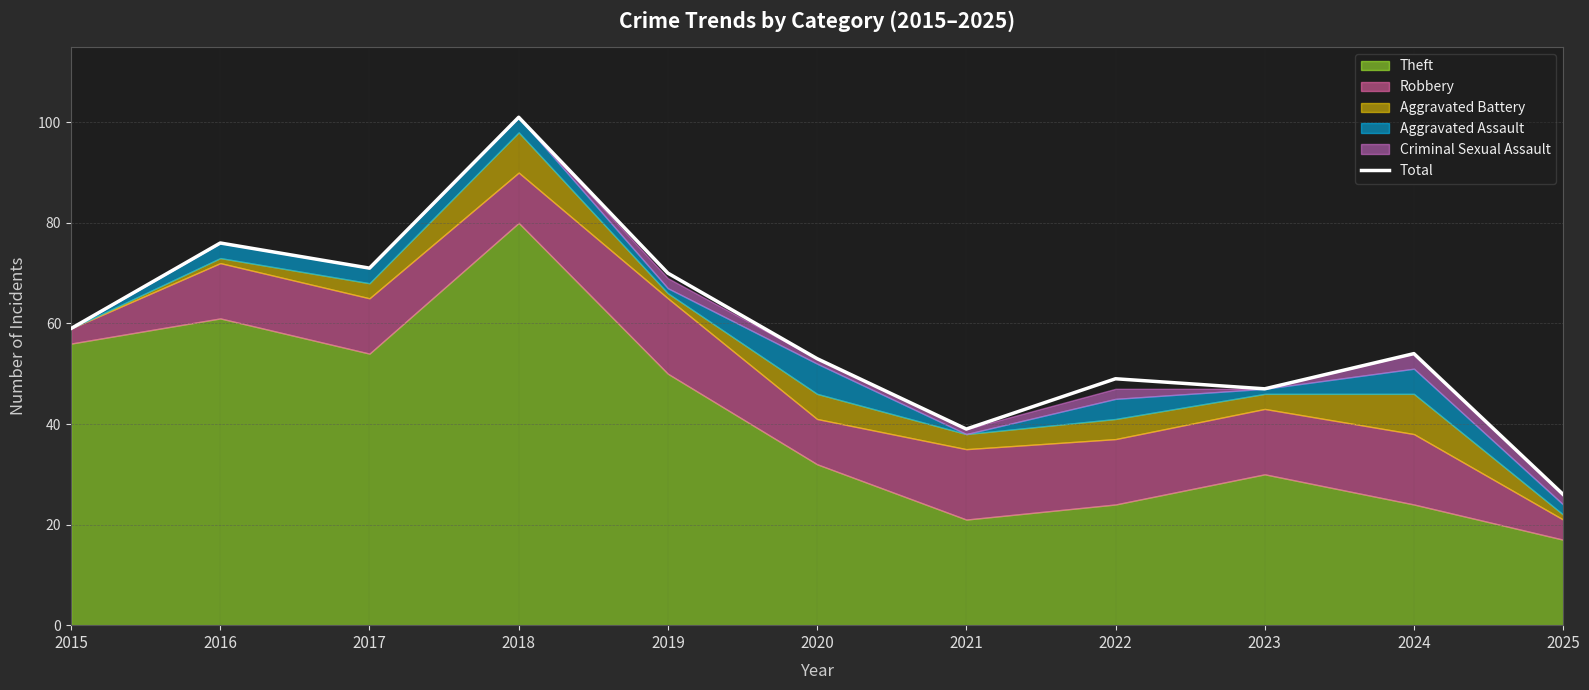

Rank the categories by value from highest to lowest.

2018, 2016, 2017, 2019, 2015, 2024, 2020, 2022, 2023, 2021, 2025